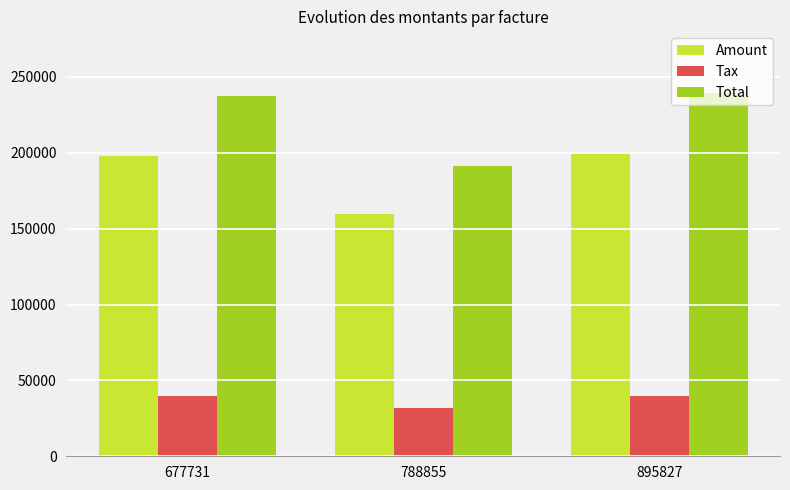

List the series in order of their overall mean, highest first.

Total, Amount, Tax